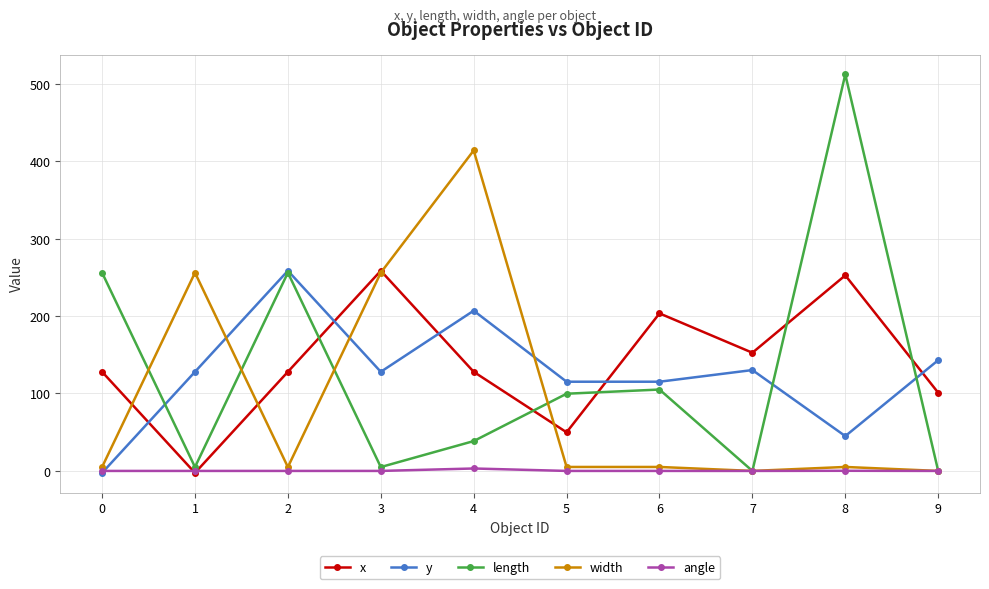

At 4, list the series in order from largest to smallest.

width, y, x, length, angle